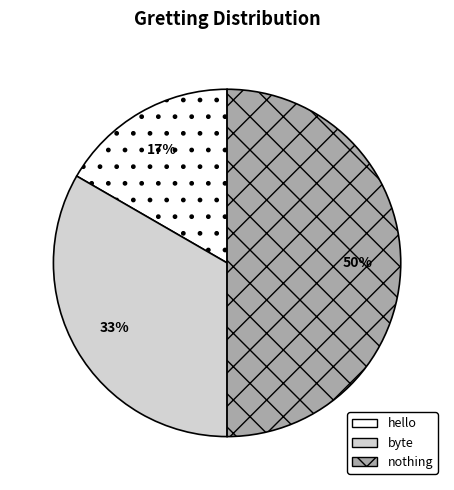

How many segments does this pie chart have?

3